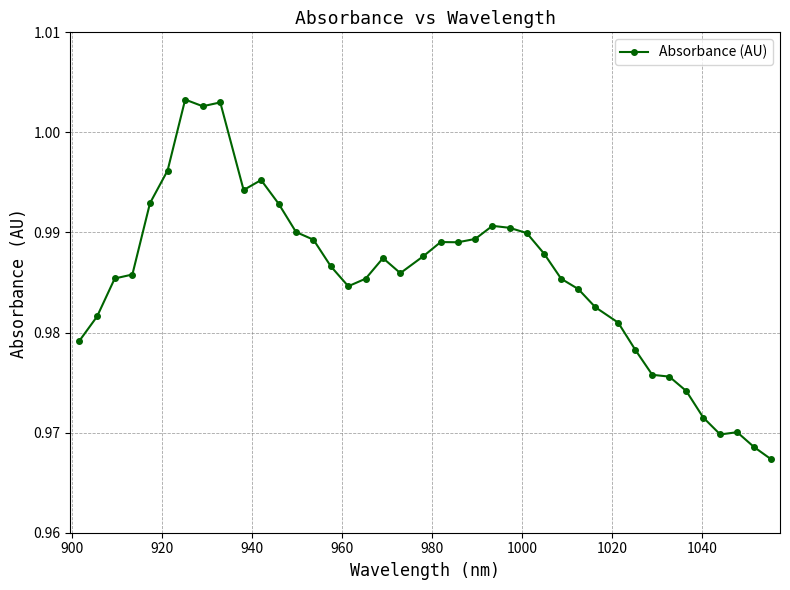

True or false: there are more than 0 points higher than both neighbors.

True